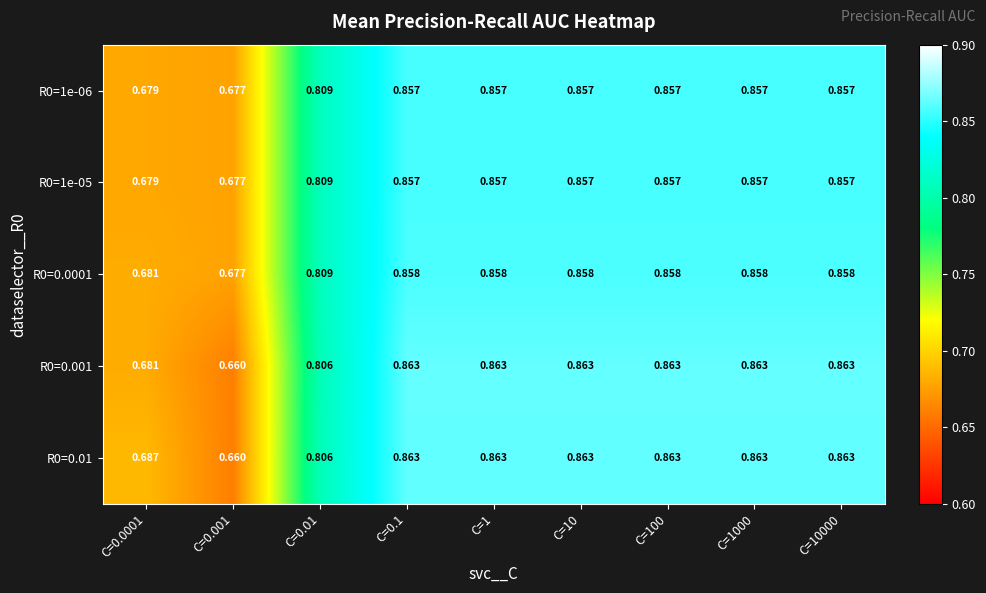

Count the number of data series in this chart.

5